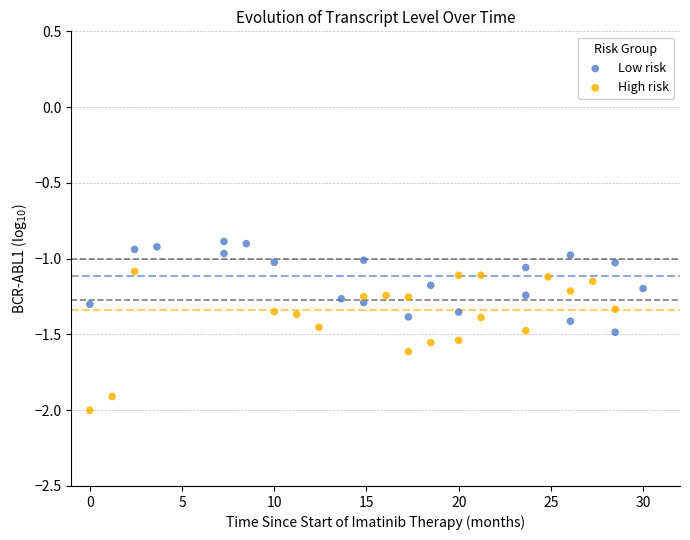

Which series contains the highest Y value?

Low risk